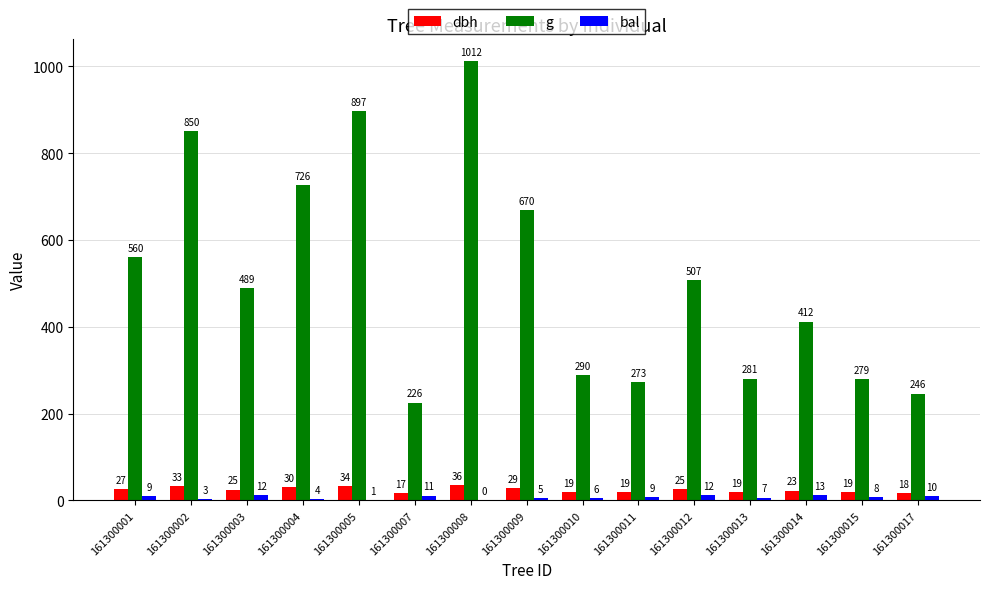

The value of g at 161300015 is 140.6. True or false?

False